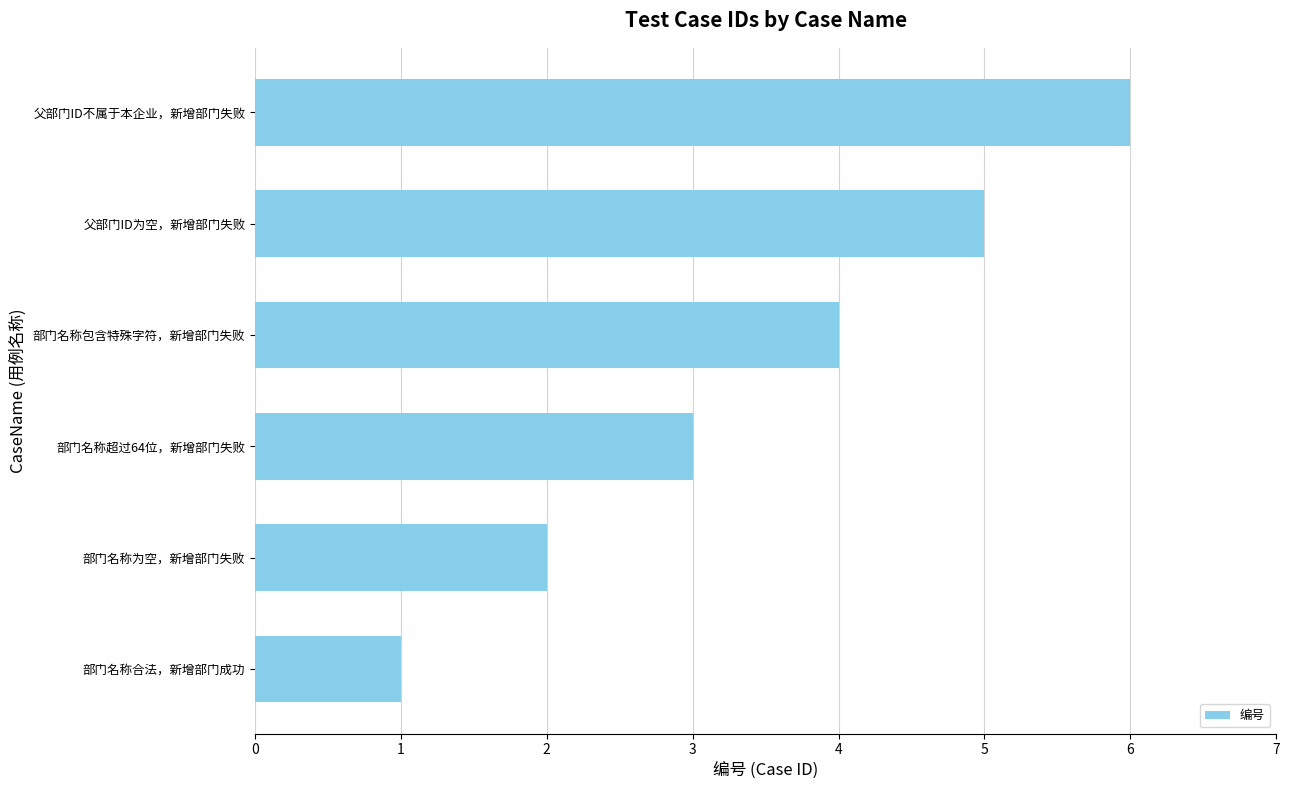

How many data points are less than 4?

3